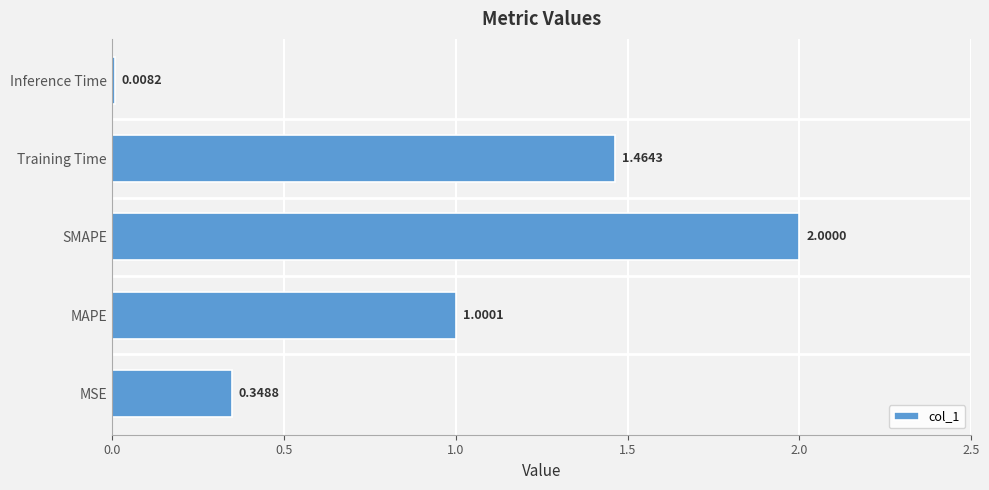

At which category does the chart reach its peak across all series?

SMAPE